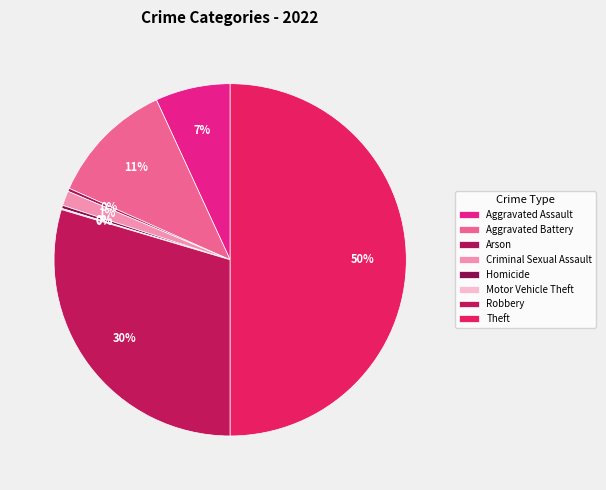

What is the ratio of the value at Aggravated Assault to the value at Criminal Sexual Assault?

5.0